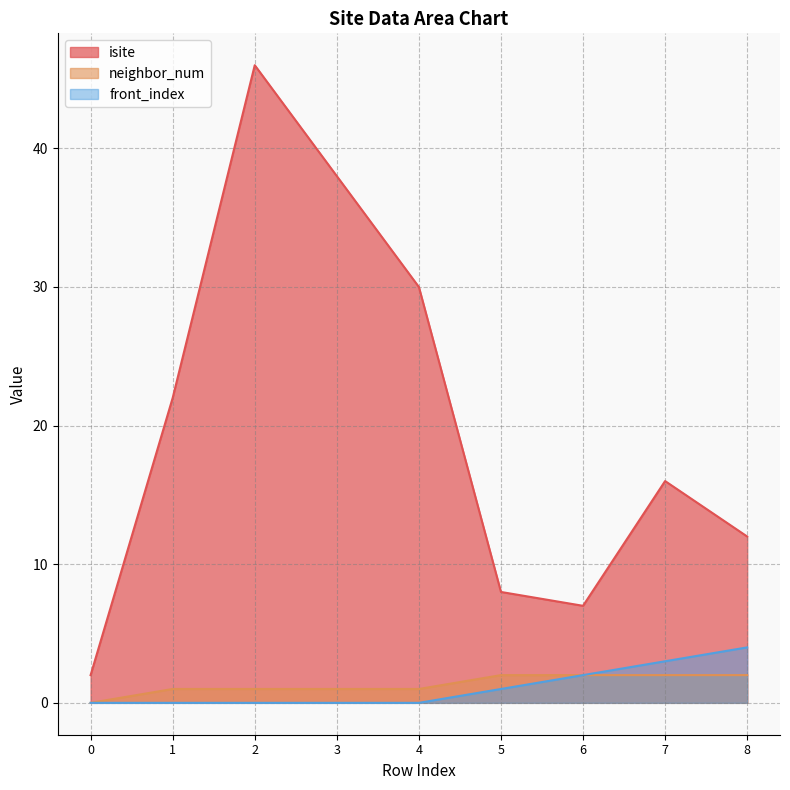

True or false: isite and front_index cross at least once.

False